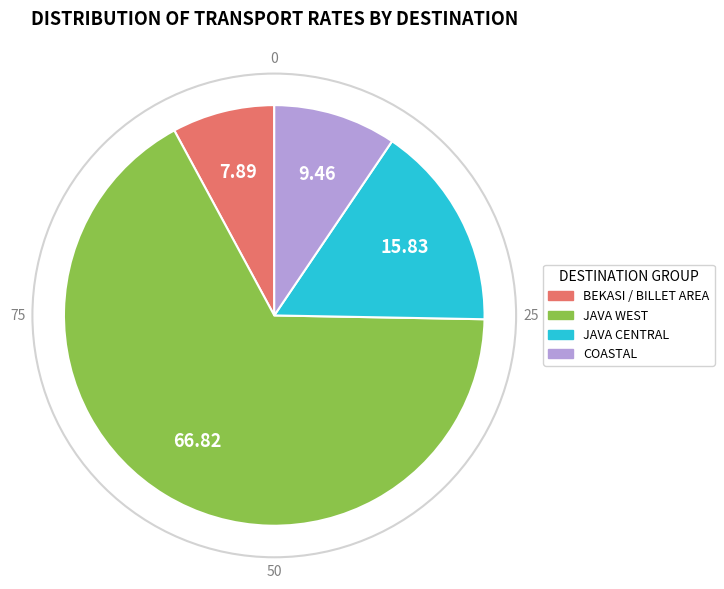

Is there a majority slice in this chart?

Yes